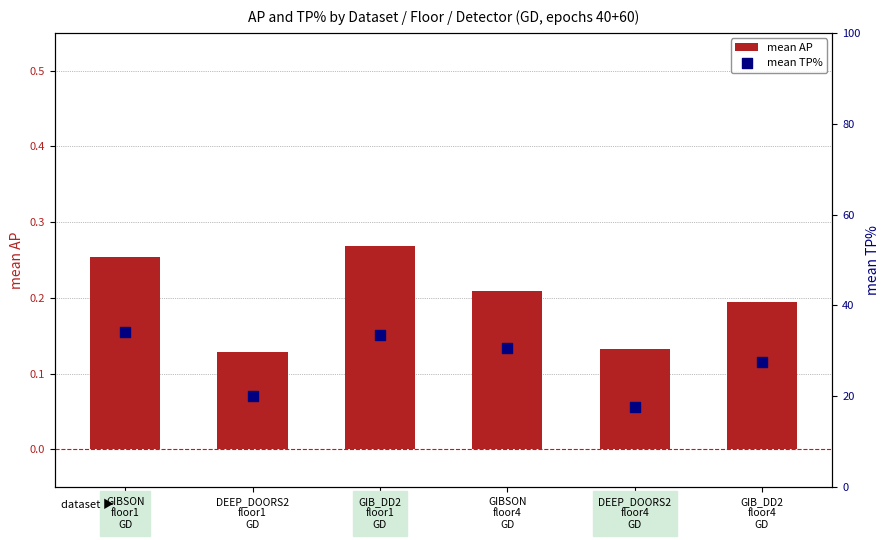

At how many categories does at least one series exceed 13?

6